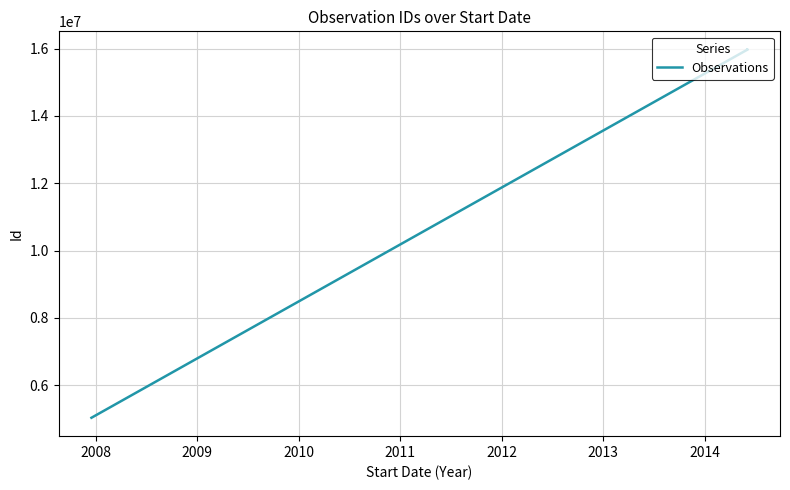

True or false: the data has more than 0 interior local peaks.

True